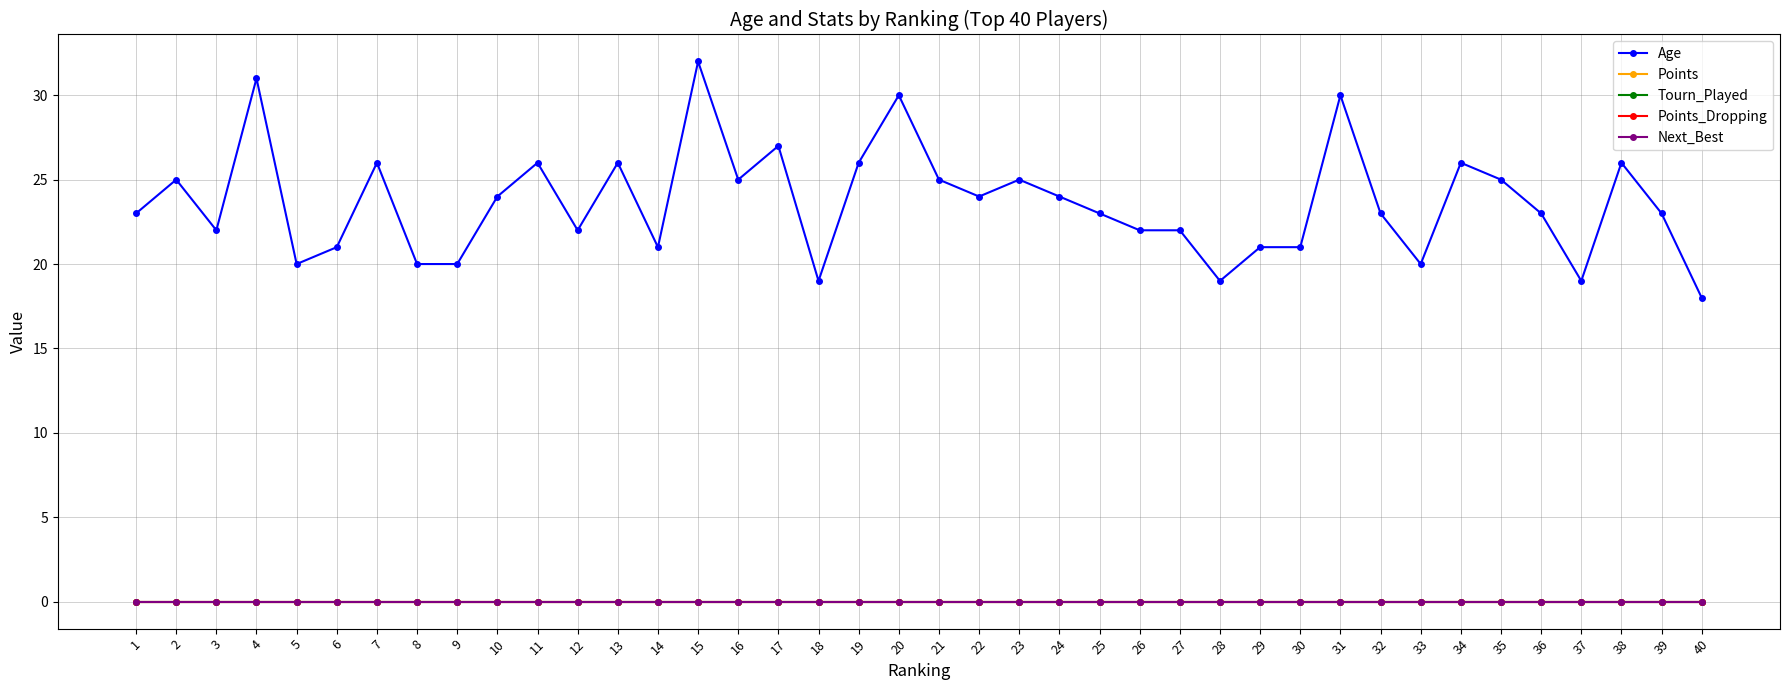

How many lines are shown in the chart?

5